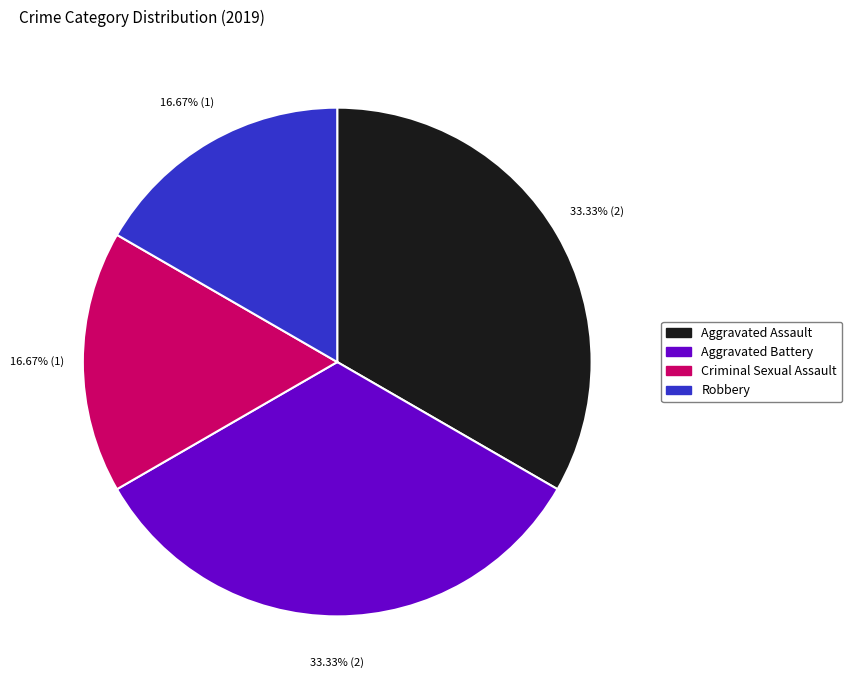

Is there a majority slice in this chart?

No